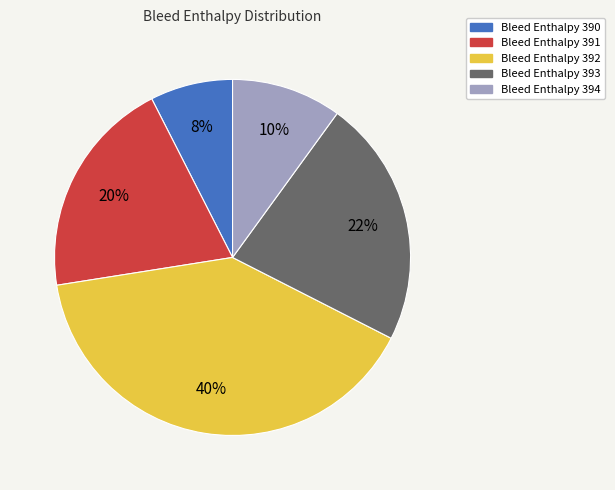

Is there a majority slice in this chart?

No